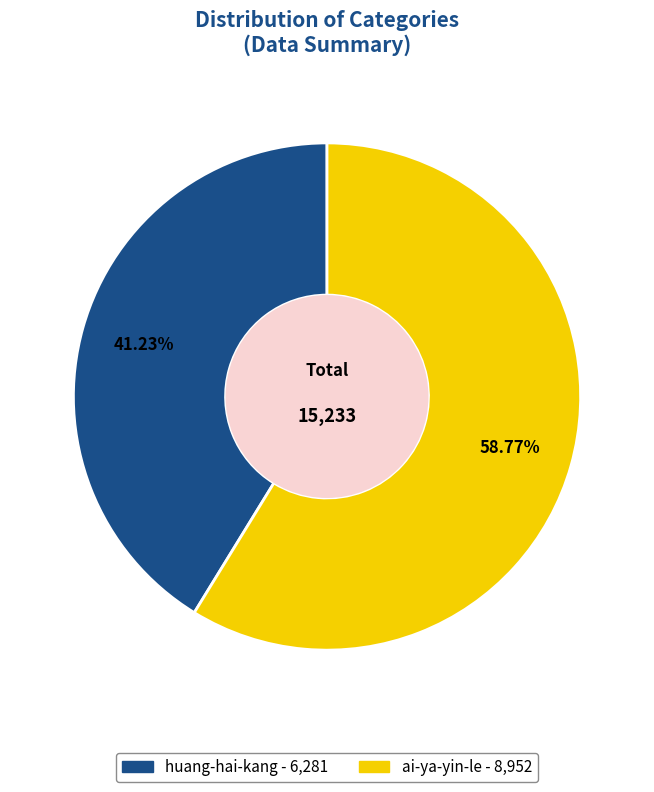

What is the ratio of the value at ai-ya-yin-le to the value at huang-hai-kang?

1.4